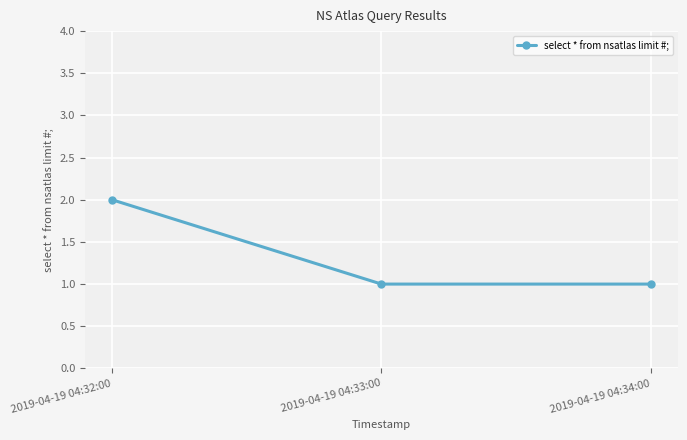

What is the difference between the values at 2019-04-19 04:34:00 and 2019-04-19 04:32:00?

1